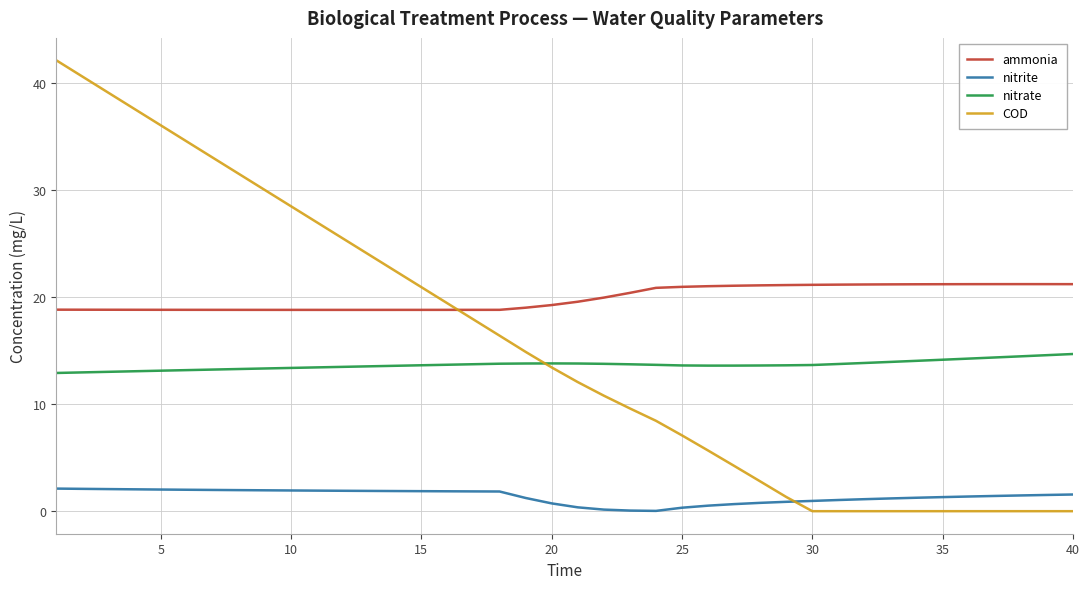

After their last crossing, which series has the higher values: COD or nitrate?

nitrate